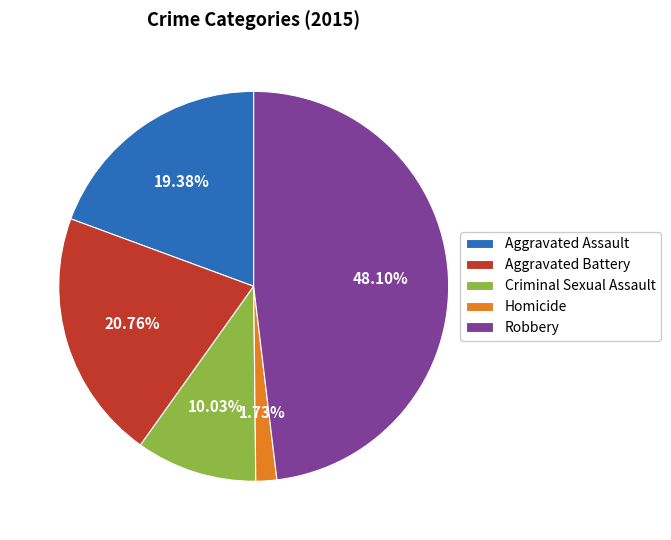

To the nearest percent, what is the combined percentage of Robbery and Criminal Sexual Assault?

58%